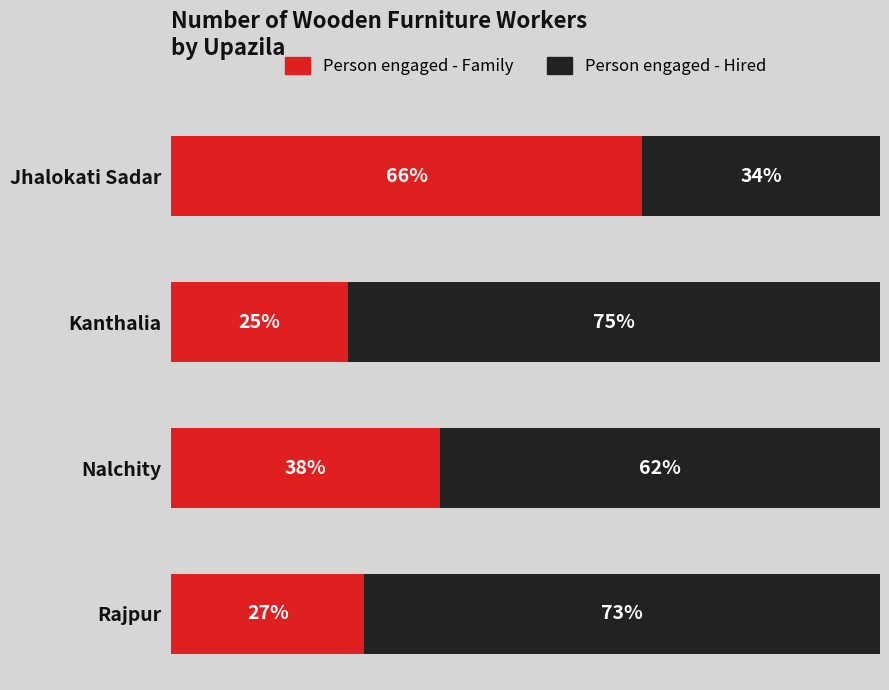

Rank the series by their average value, from lowest to highest.

Person engaged - Family, Person engaged - Hired